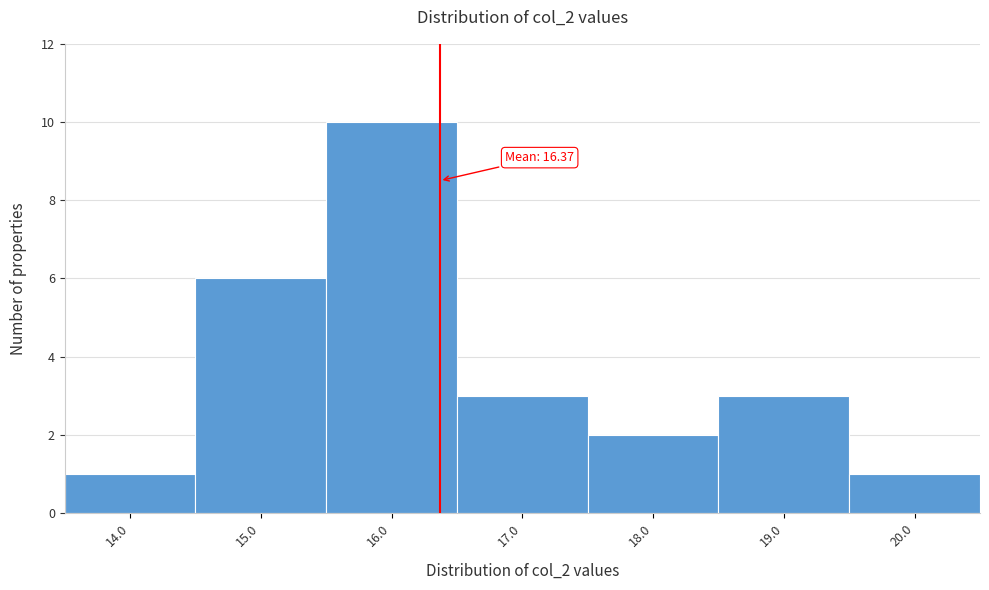

Over which range of the x-axis is the bar tallest?

15.5 to 16.5